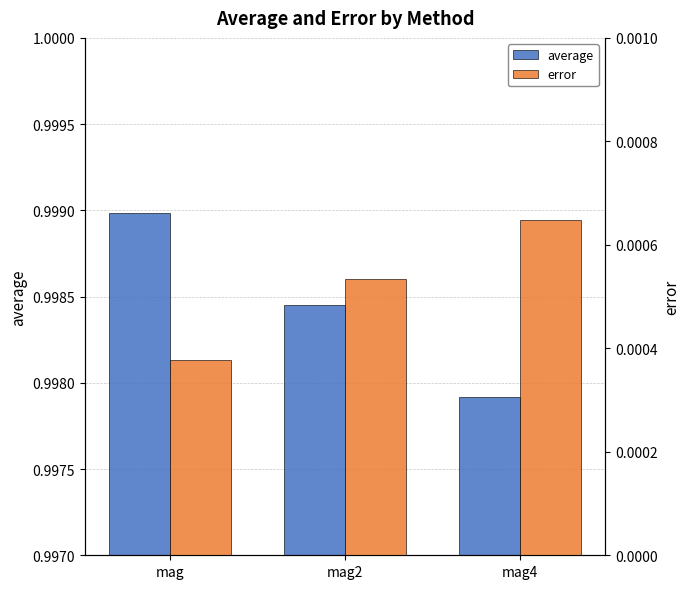

Which series has the largest total across all categories?

average